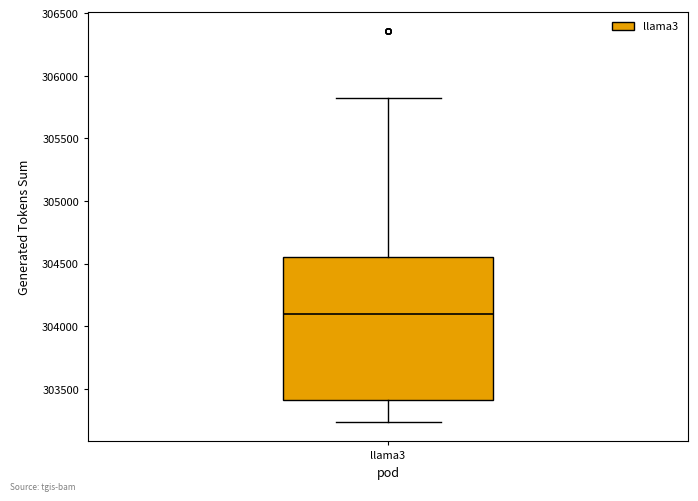

Transcribe this box plot: give where the median line is, the range the box spans, and where the two whiskers end, as read against the y-axis. The values are not printed on the chart, so give them approximately, as read against the axis.

median 304100, box 303400 to 304550, whiskers 303250 to 305850